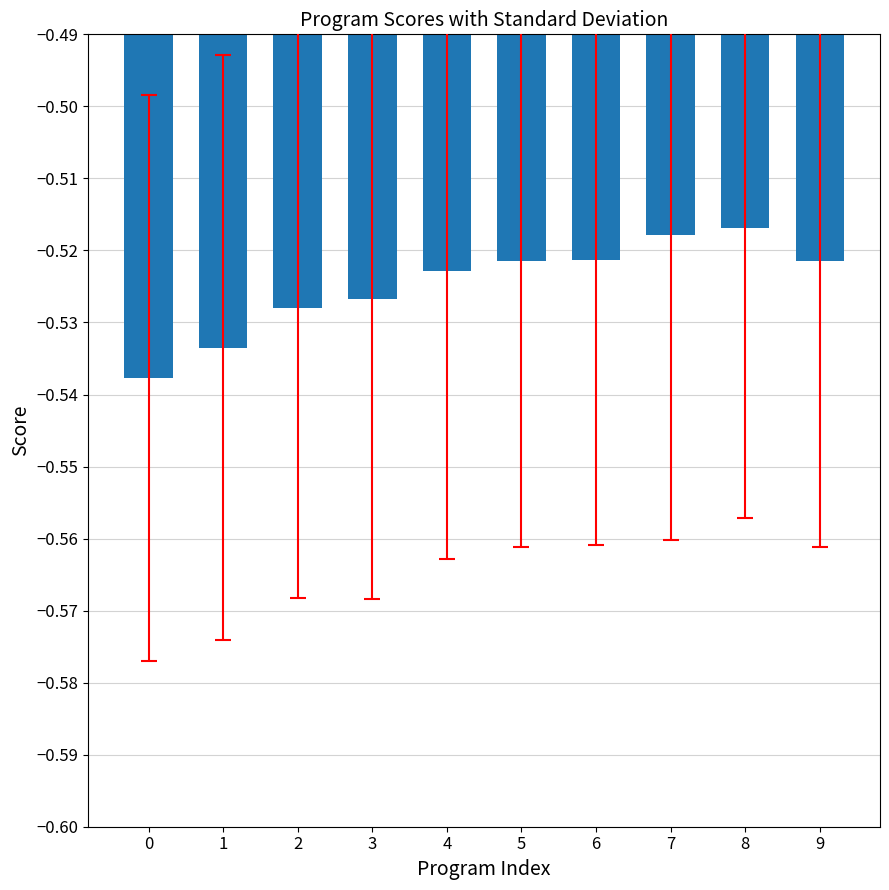

Between 7 and 3, which is larger?

7